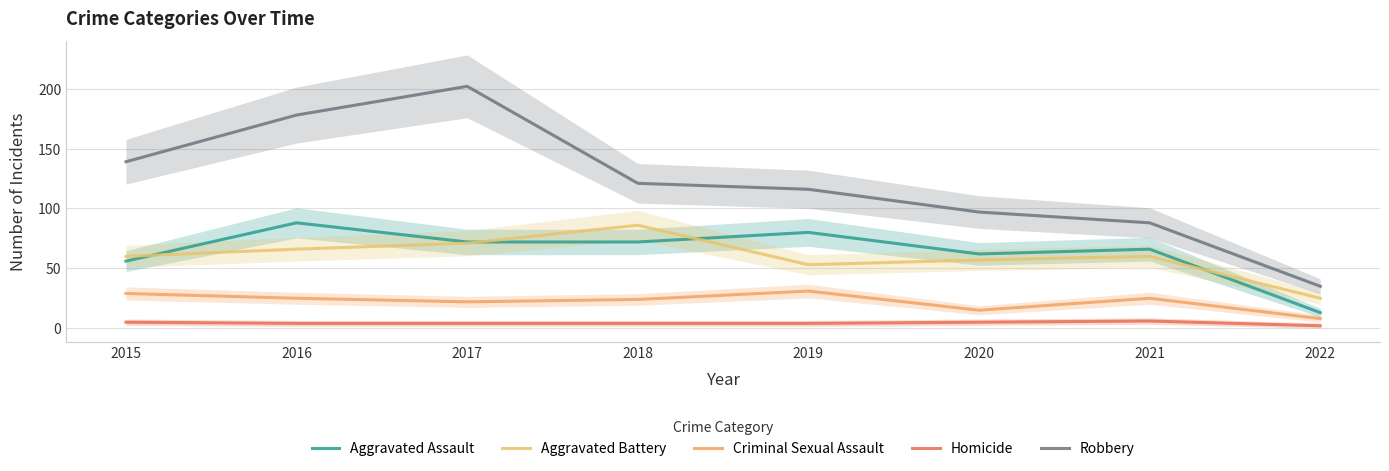

What are all the series names shown in the legend?

Aggravated Assault, Aggravated Battery, Criminal Sexual Assault, Homicide, Robbery